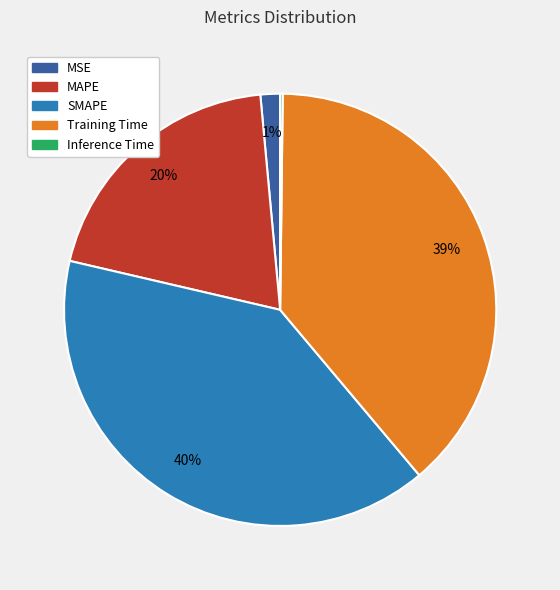

Do MAPE and MSE together represent more than half of the pie?

No